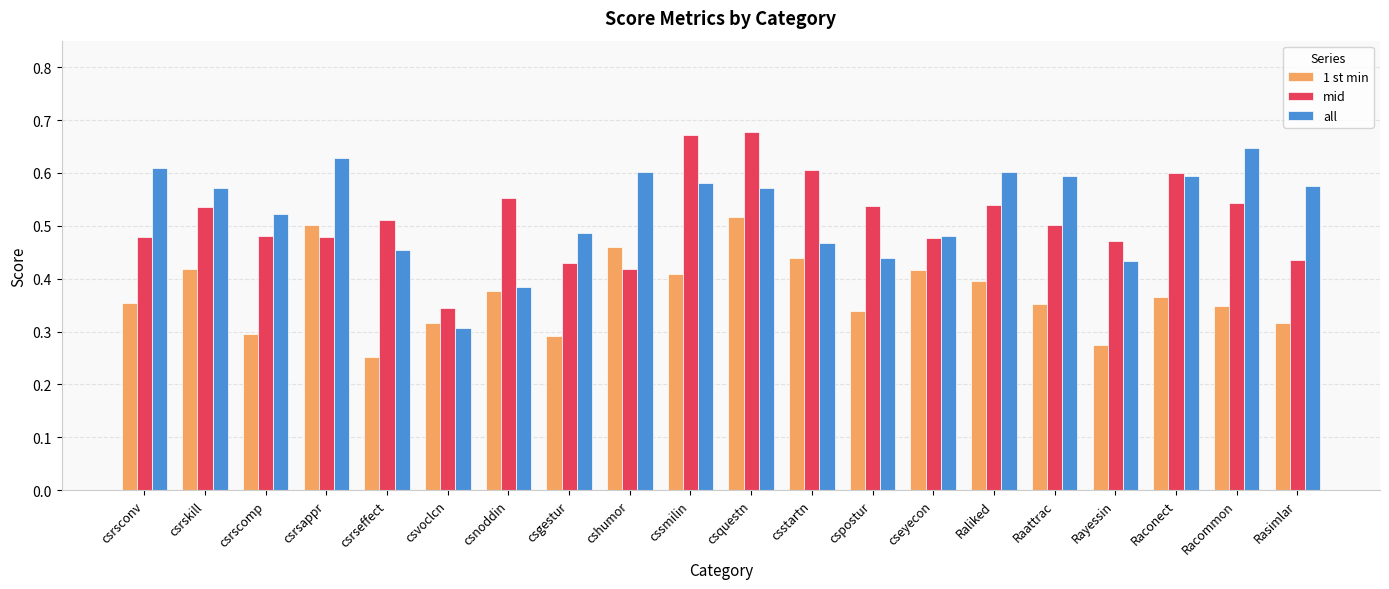

Where is 1 st min nearest to the value 0?

csrseffect